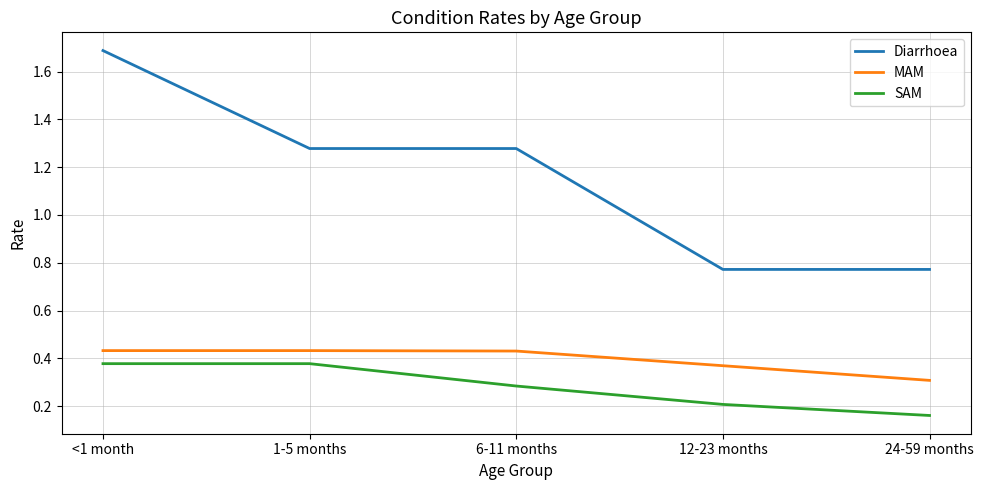

What is the difference between the second highest and second lowest values in the Diarrhoea series?

0.5